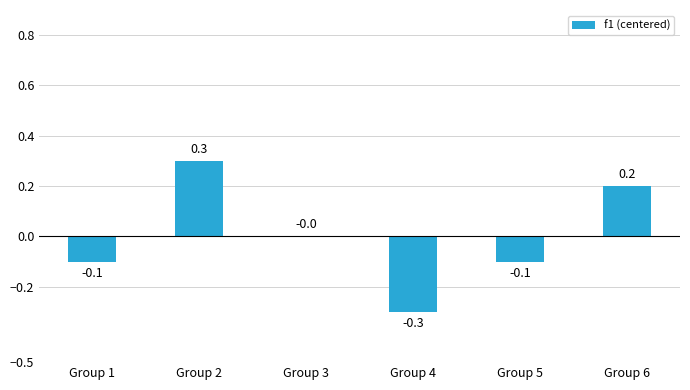

Which category has the highest value across all series?

Group 2